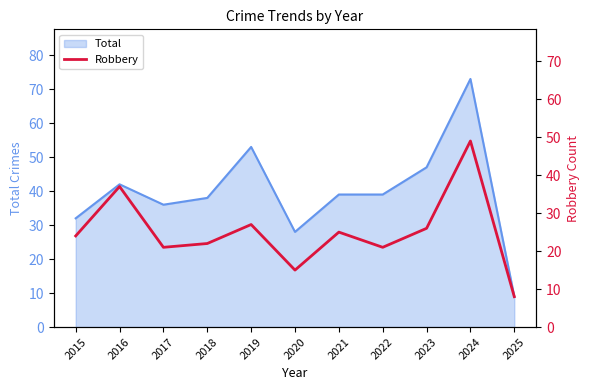

List the labels in order of value, largest first.

2024, 2016, 2019, 2023, 2021, 2015, 2018, 2017, 2022, 2020, 2025